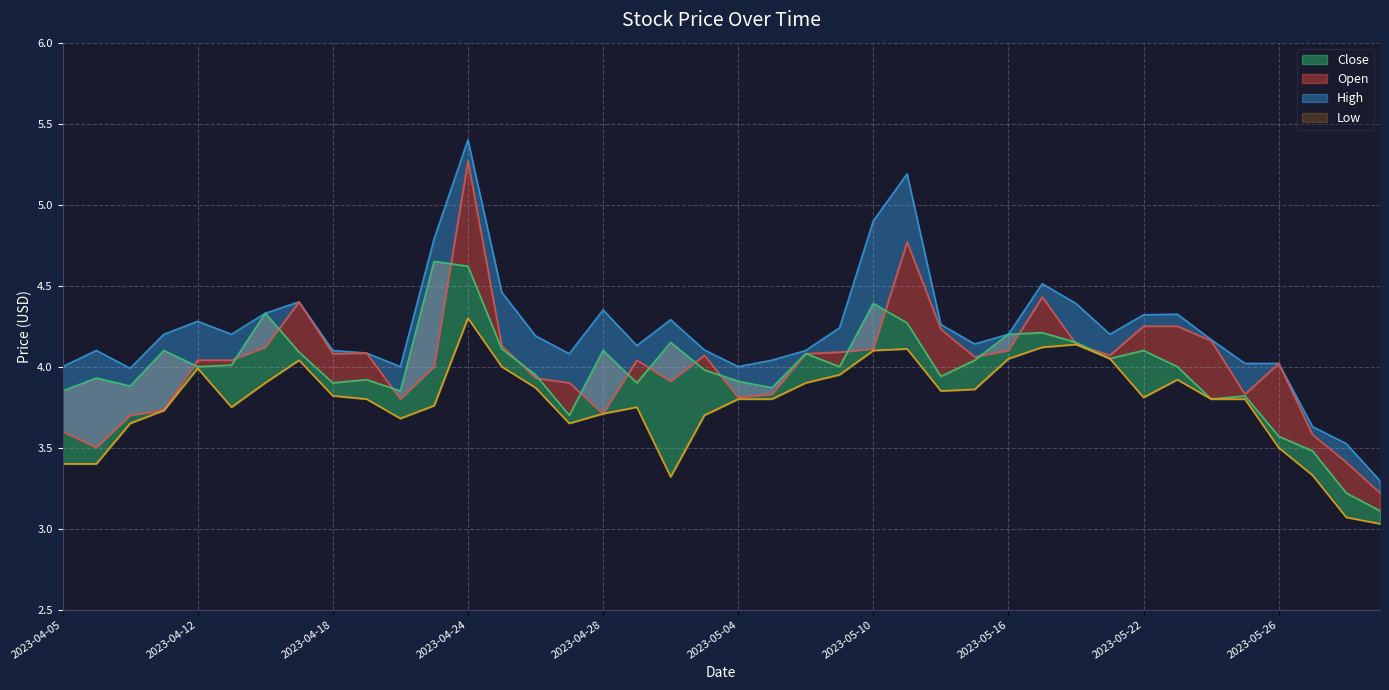

What is the value of the Close point at the 1st from the left?

3.8